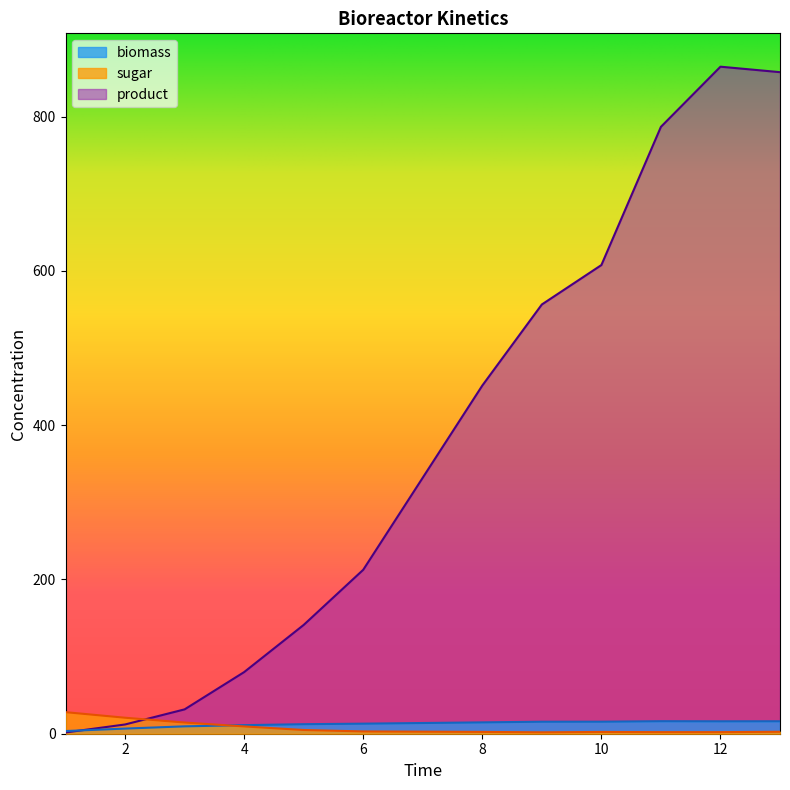

What is the greatest value displayed?

864.8